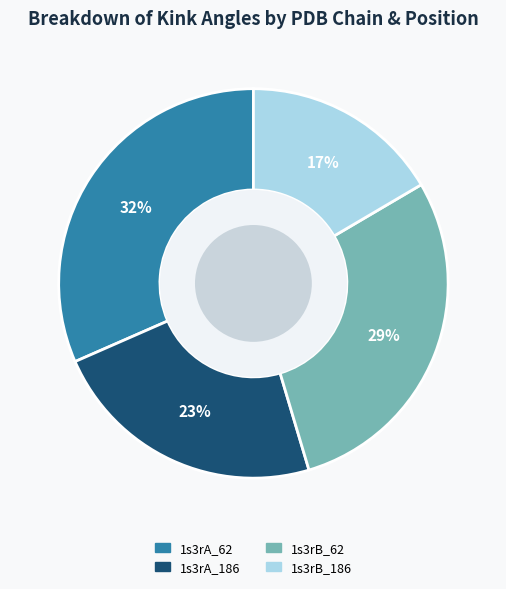

What percentage is the 1s3rA_186 slice, to the nearest percent?

23%